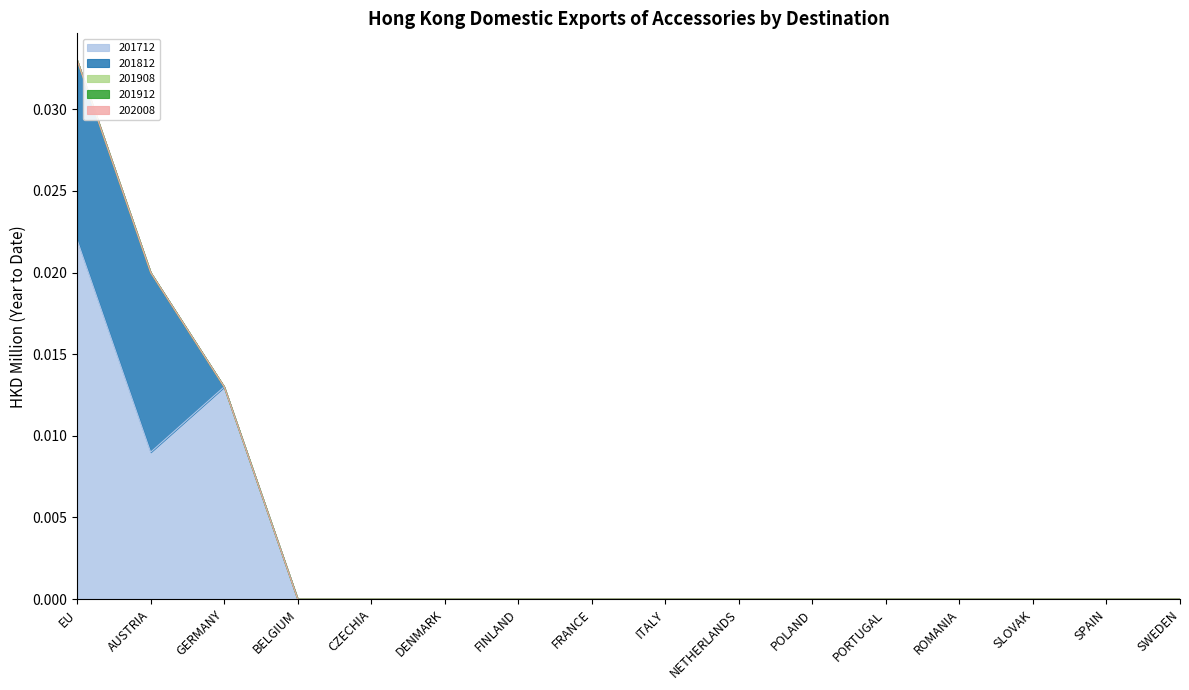

True or false: 201812 and 201912 intersect in this chart.

False